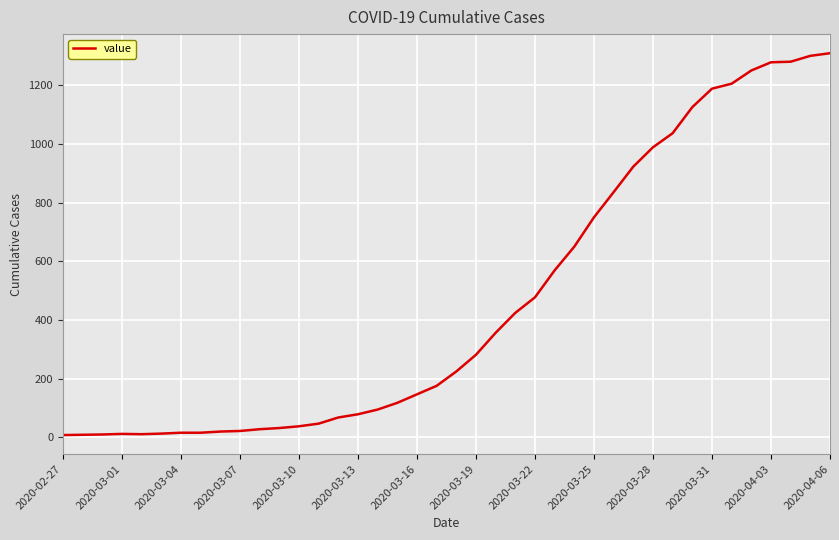

What is the greatest value displayed?

1310